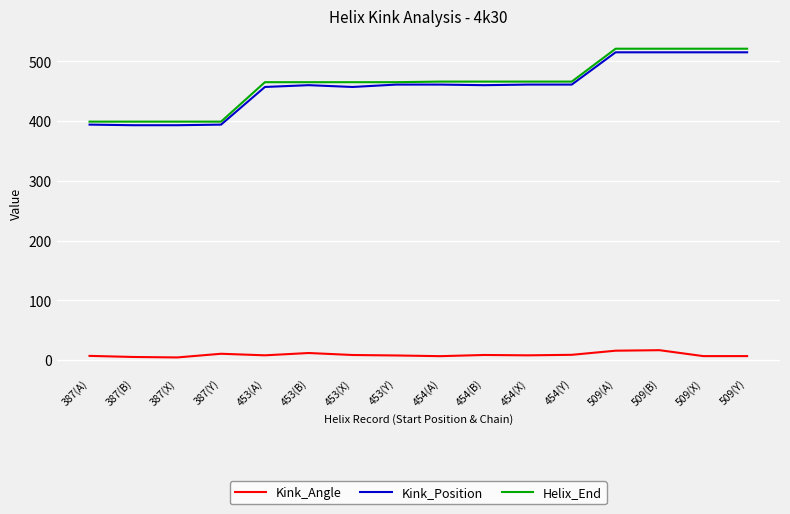

How many lines are shown in the chart?

3